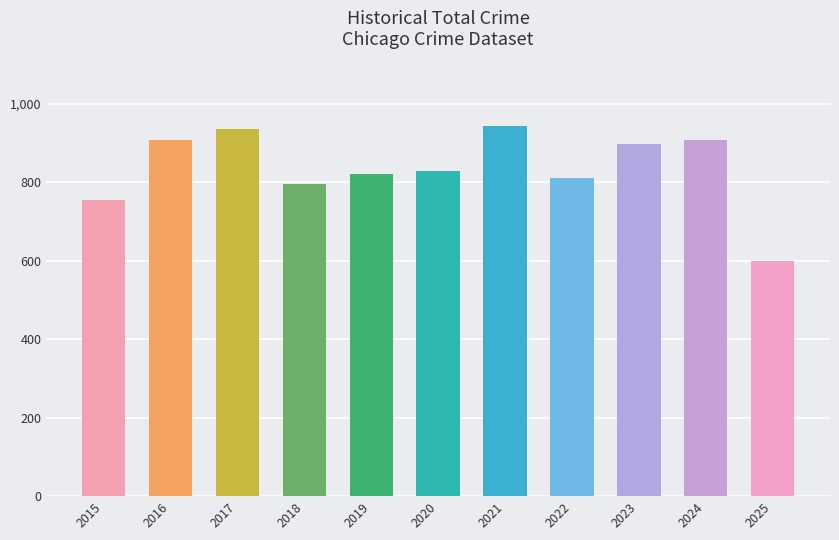

What is the difference between the second highest and second lowest values?

182